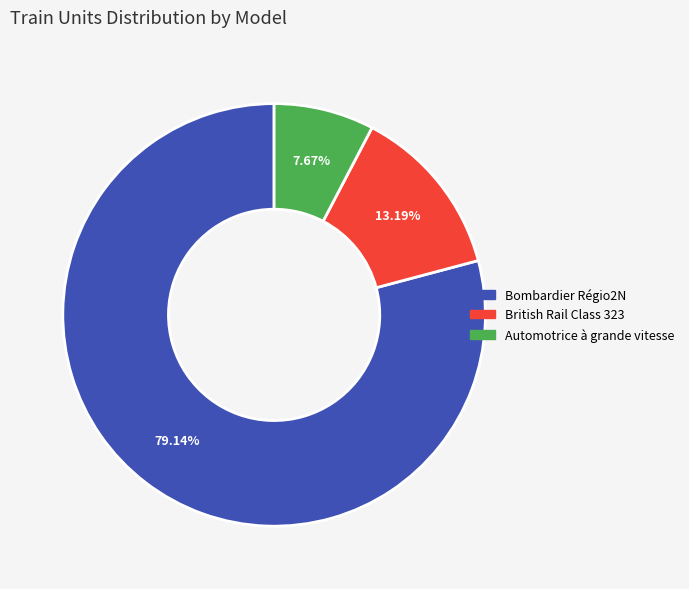

Which slice is the smallest?

Automotrice à grande vitesse